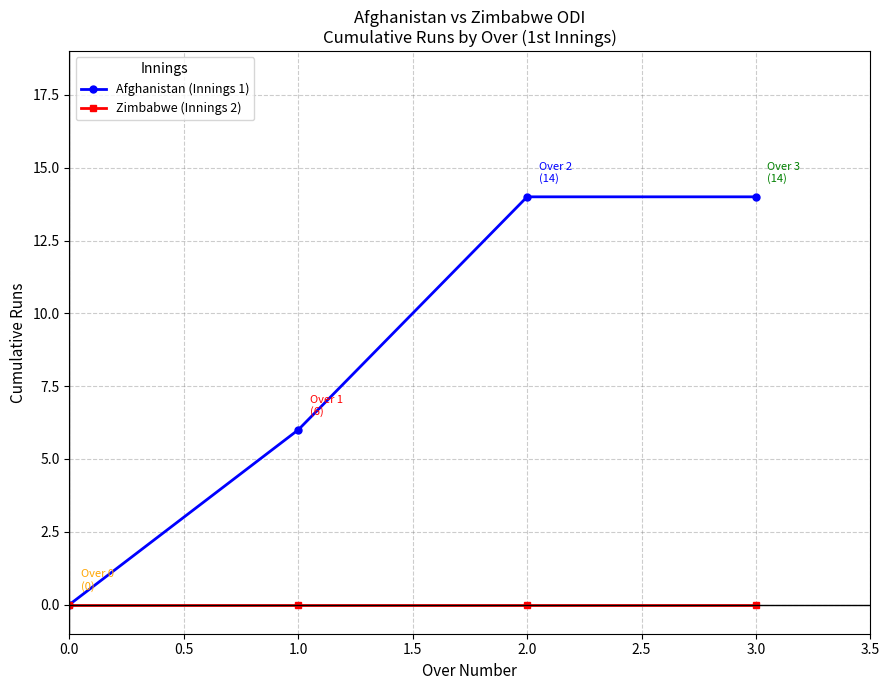

Which series has the largest range (max minus min)?

Afghanistan (Innings 1)